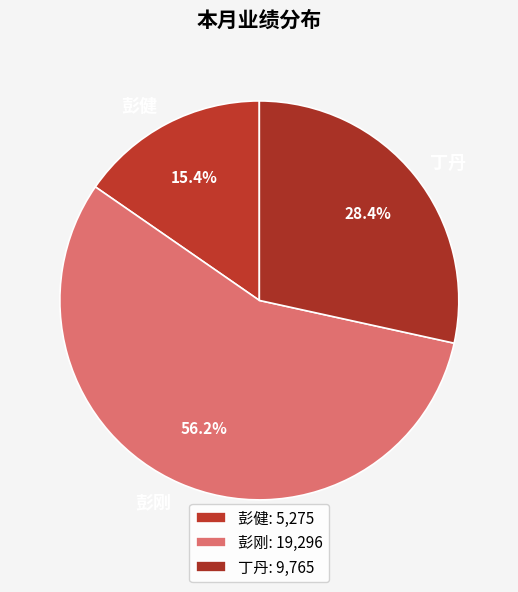

Which category has the biggest portion of the pie?

彭刚